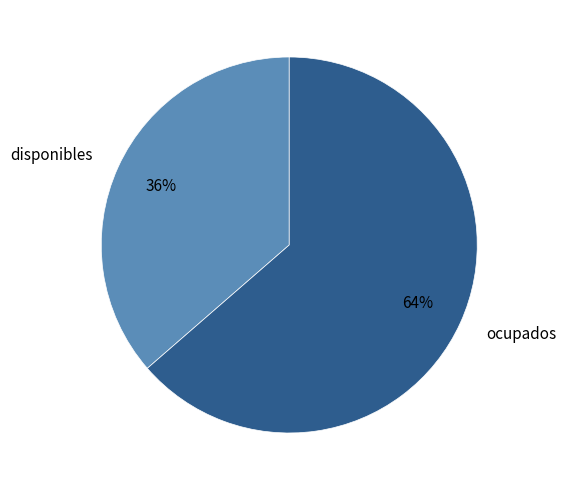

How many segments does this pie chart have?

2